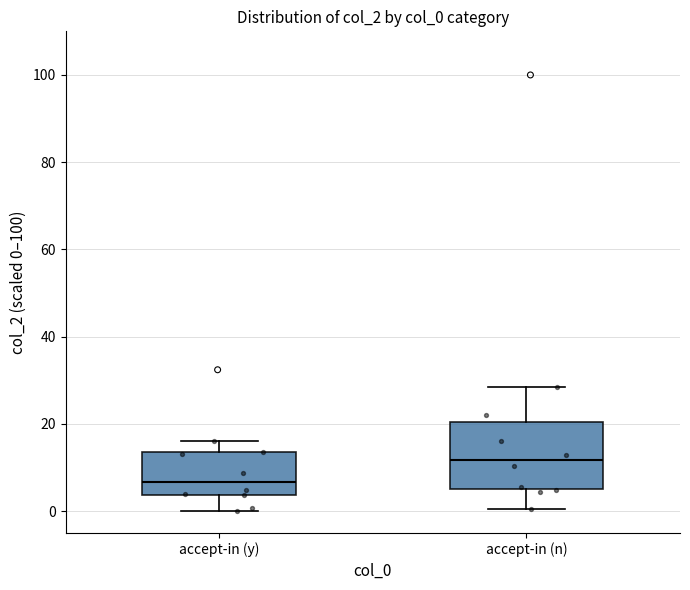

Which box is the tallest, from its lower edge to its upper edge?

accept-in (n)